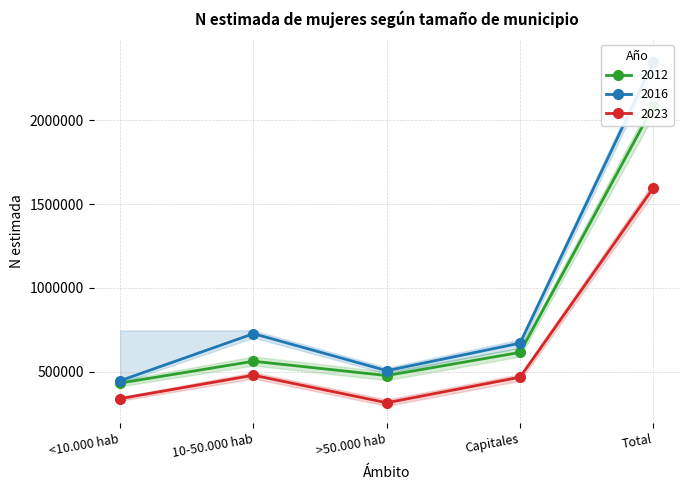

What position from the right is 10-50.000 hab?

4